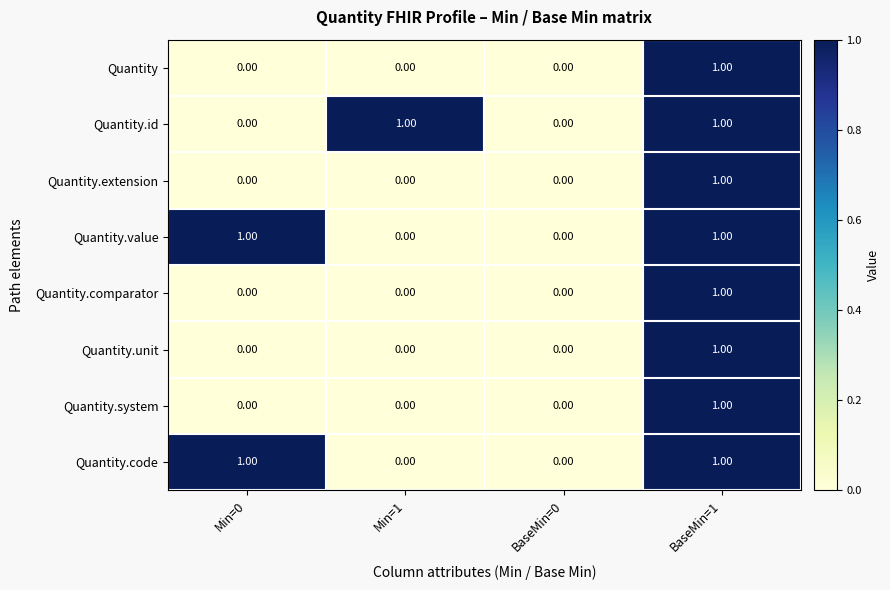

At which category is the sum across all series the highest?

BaseMin=1